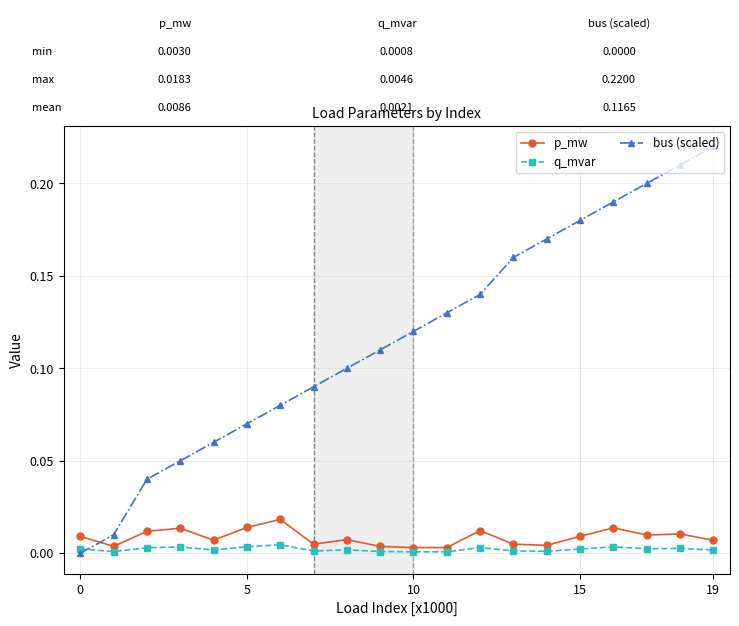

Which series has the widest spread of values?

bus (scaled)